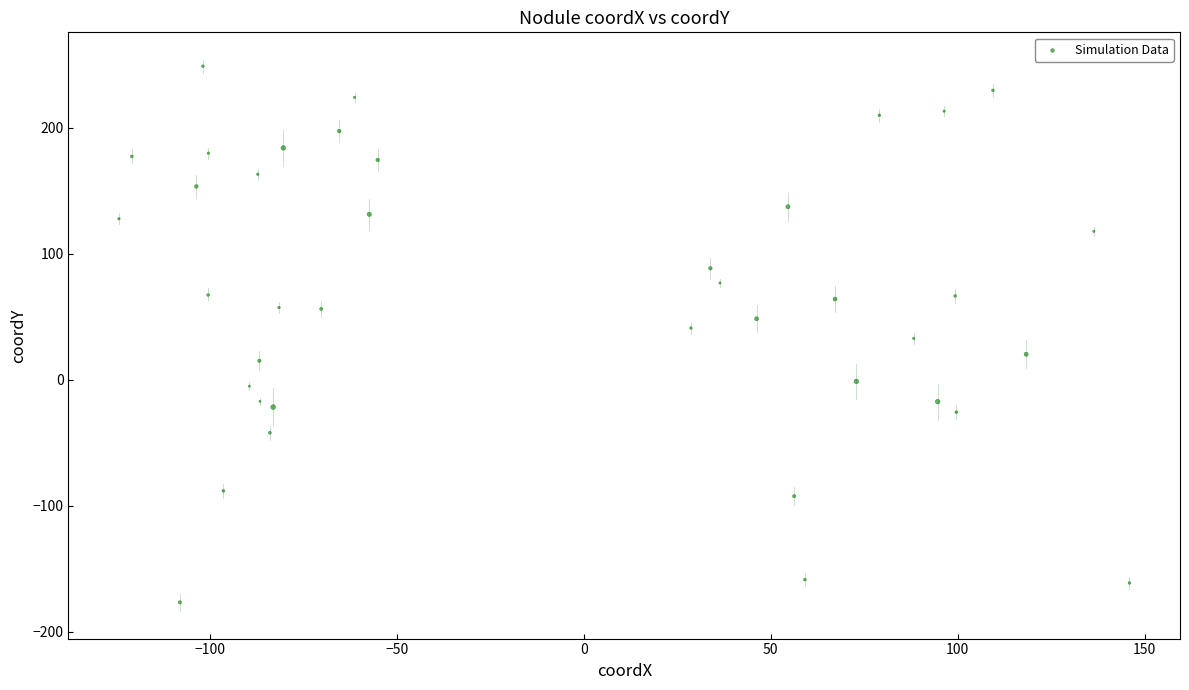

What is the range of Y values (max minus min)?

425.3